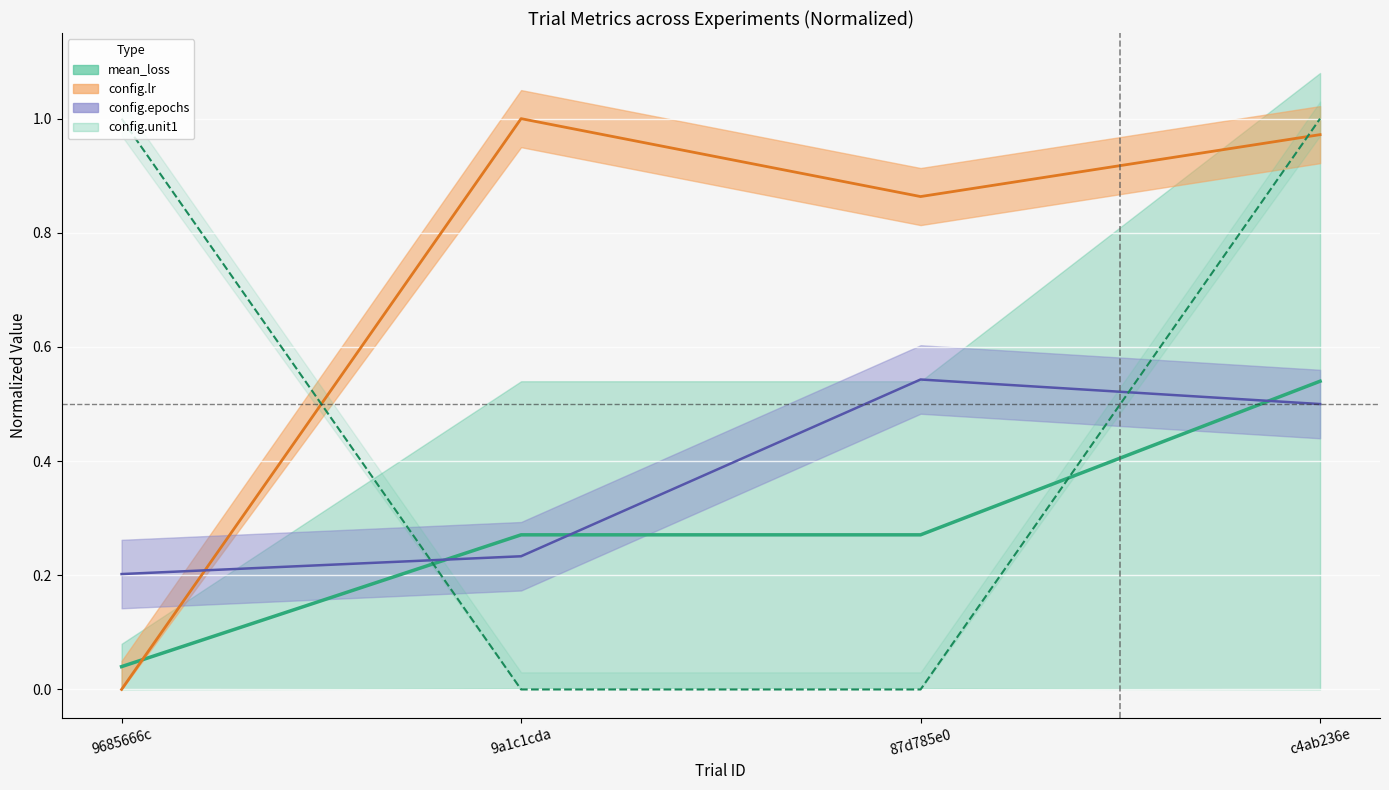

Reading right to left, extract all data points from this chart.

0.5	0.3	0.3	0.0